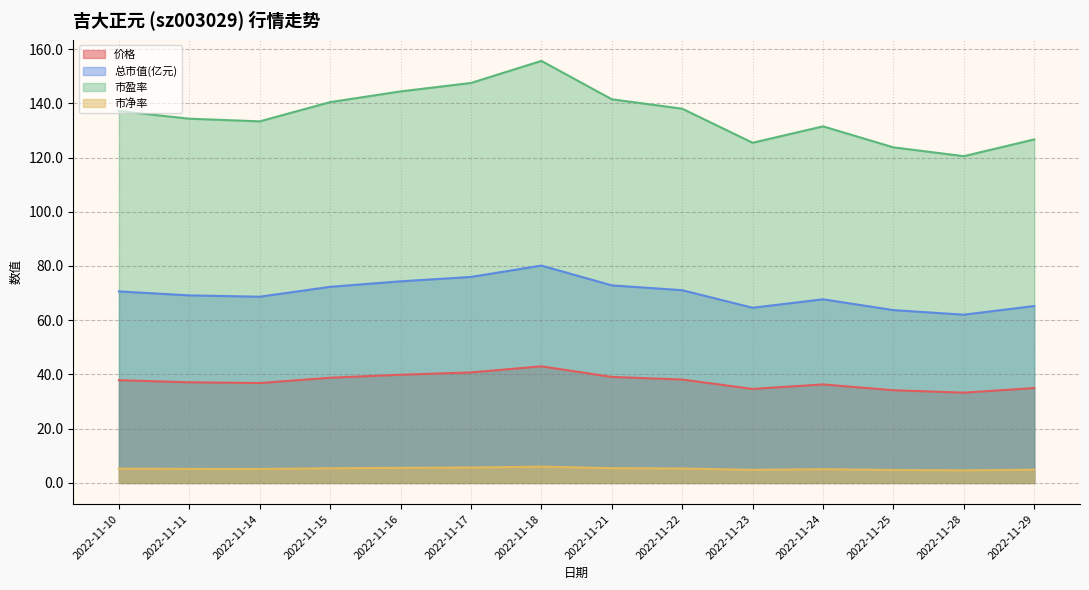

How many values in the 总市值(亿元) series are below 70?

7